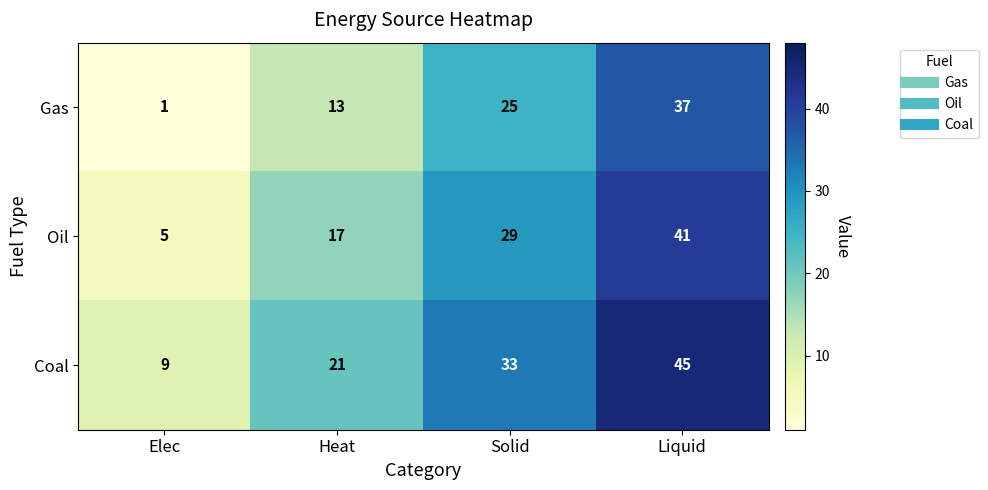

At how many categories does at least one series exceed 24?

2